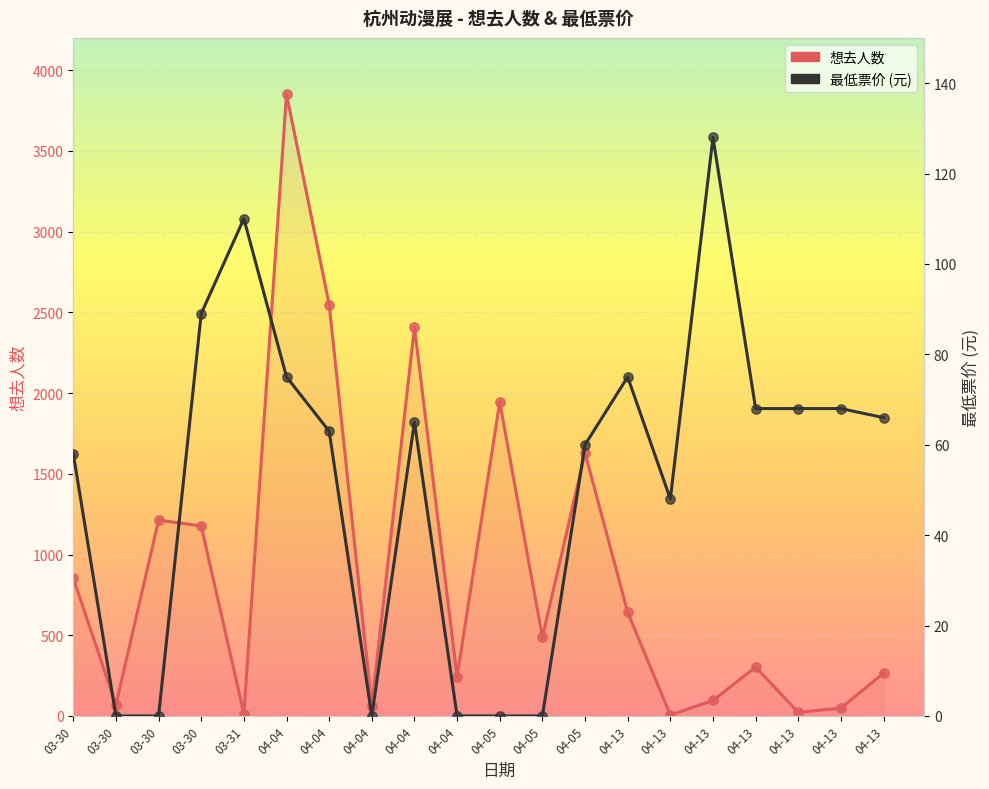

What are all the series names shown in the legend?

想去人数, 最低票价